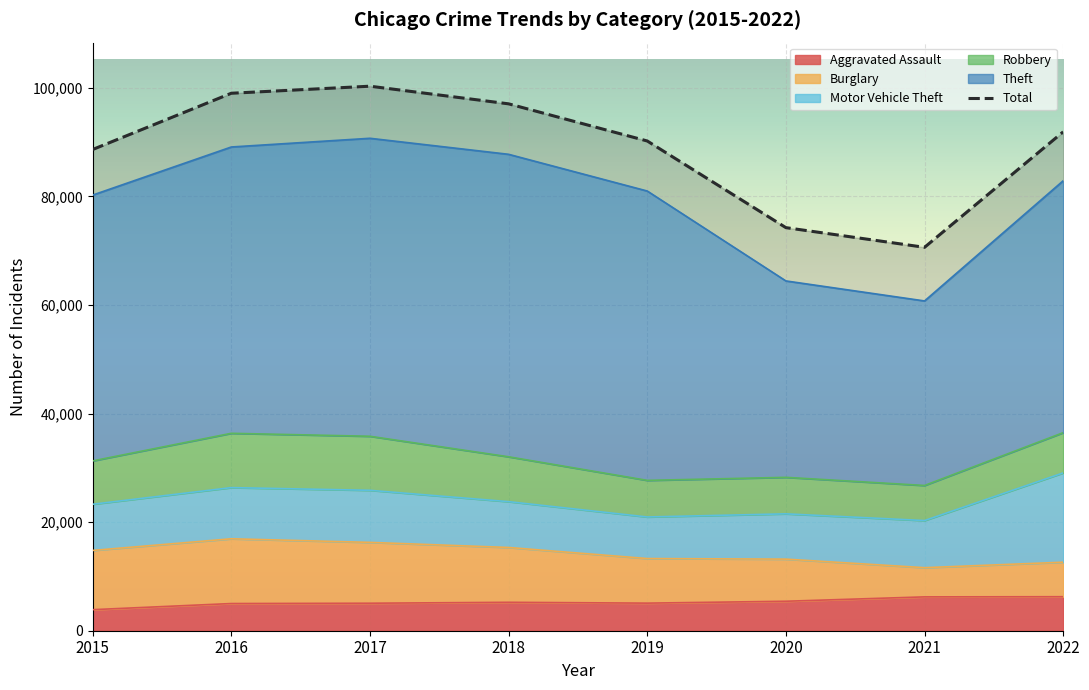

List the labels in order of value, largest first.

2017, 2016, 2018, 2022, 2019, 2015, 2020, 2021